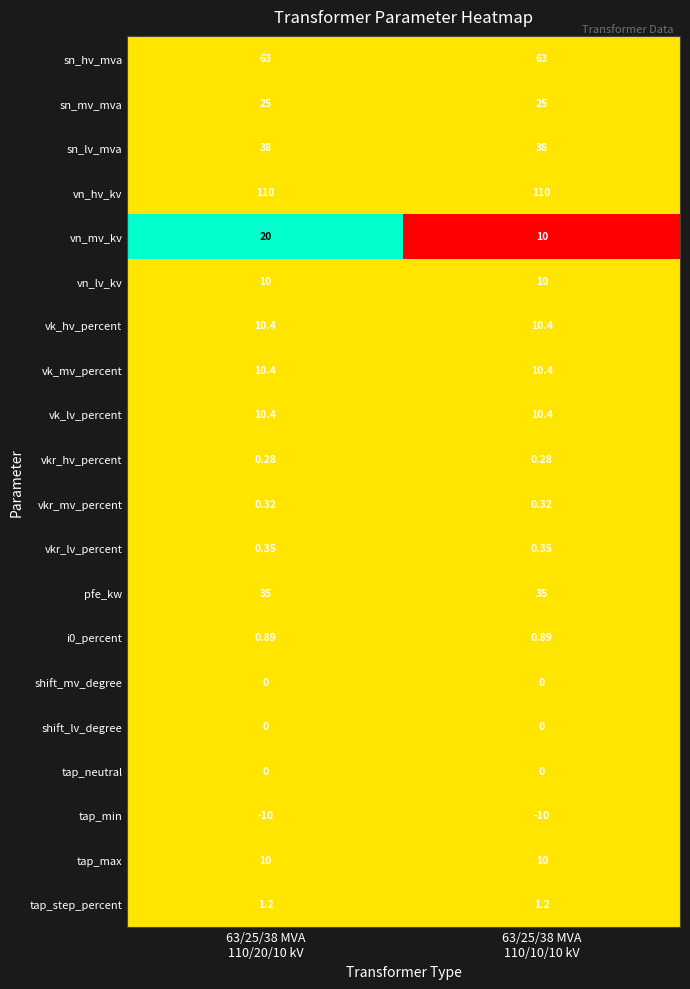

How many categories are shown in the chart?

2